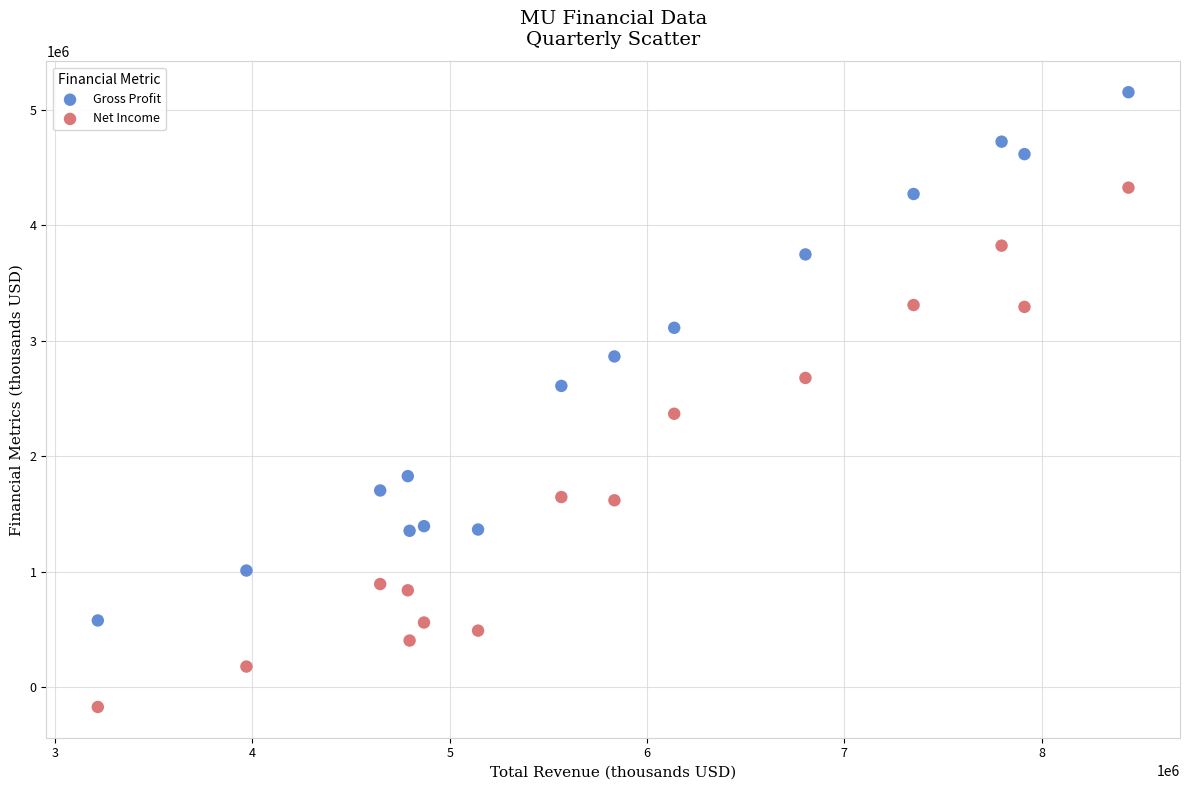

Across all data points, what is the range of Y values (max minus min)?

5321000